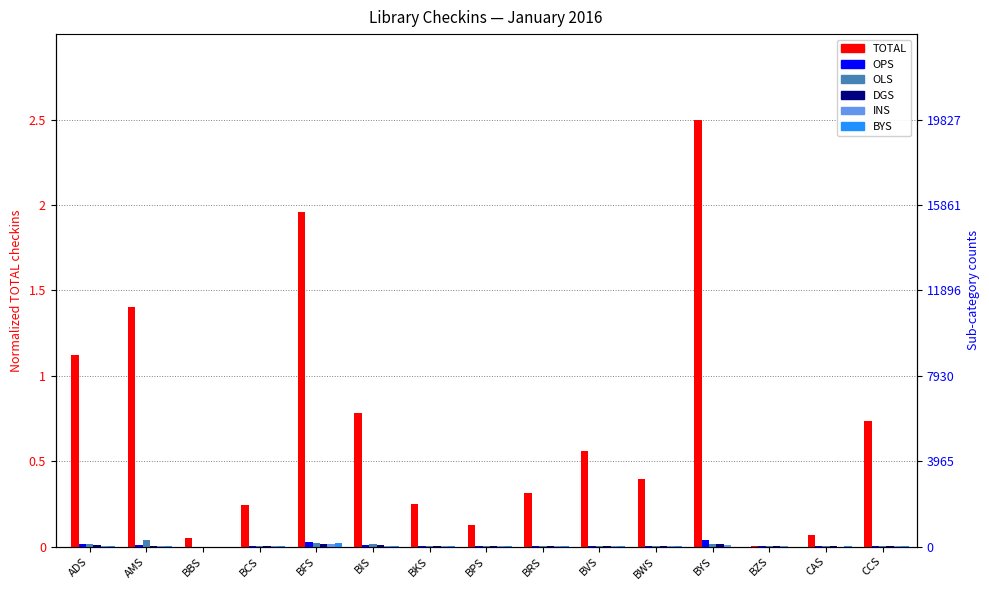

At BBS, list the series in order from largest to smallest.

TOTAL, OPS, OLS, DGS, INS, BYS